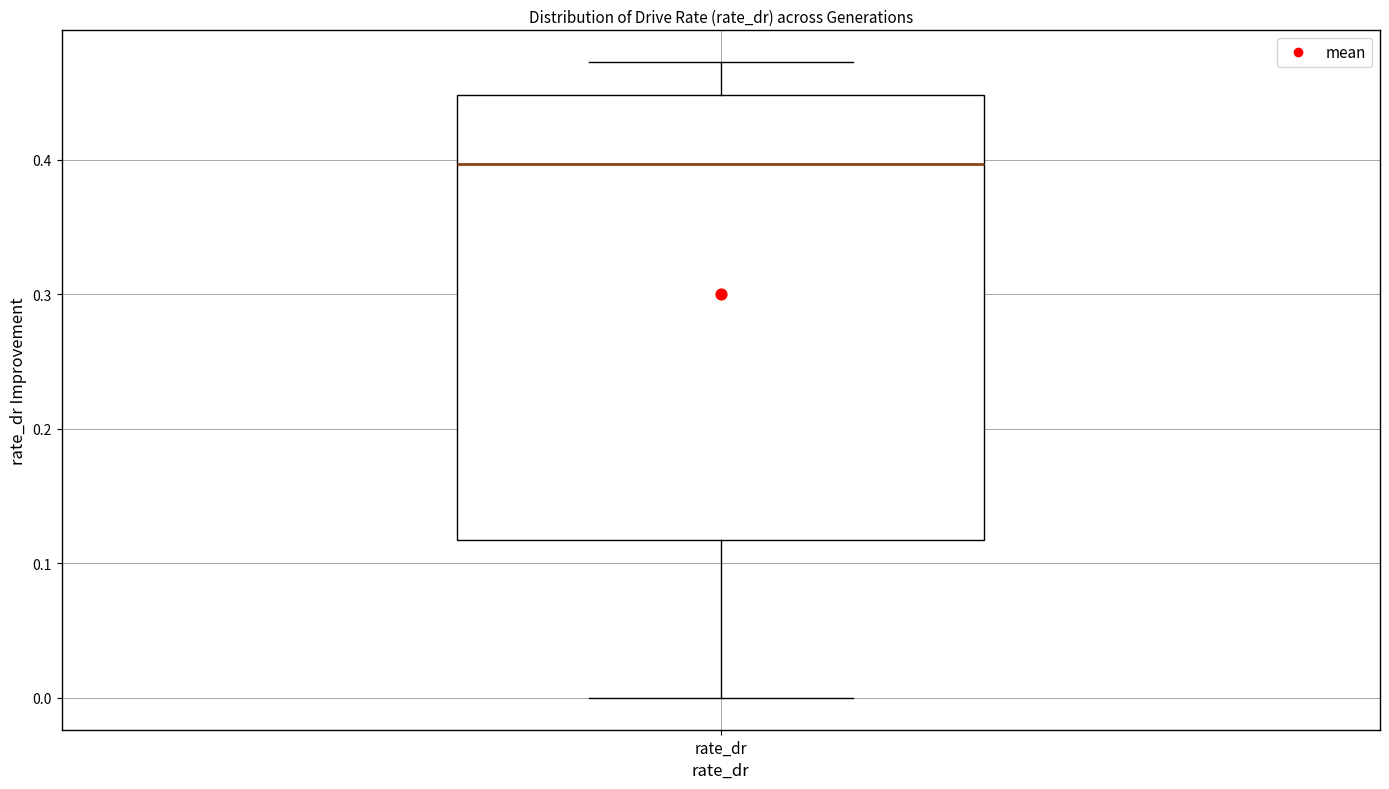

Where does the median line of the box for rate_dr sit on the y-axis? The values are not printed on the chart, so give them approximately, as read against the axis.

0.40